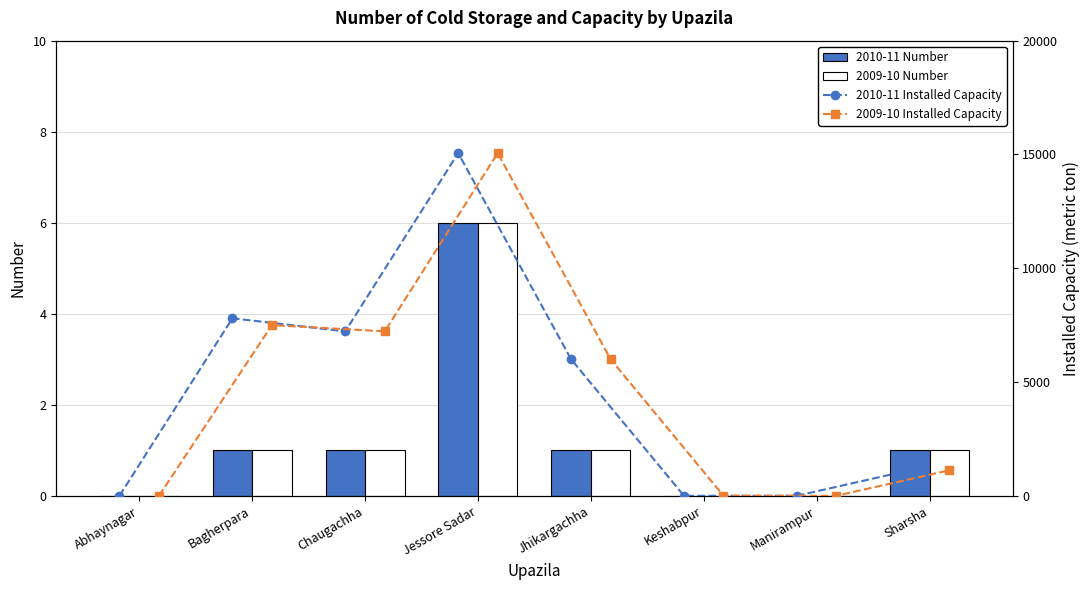

What is the highest value of the 2010-11 Number series?

6